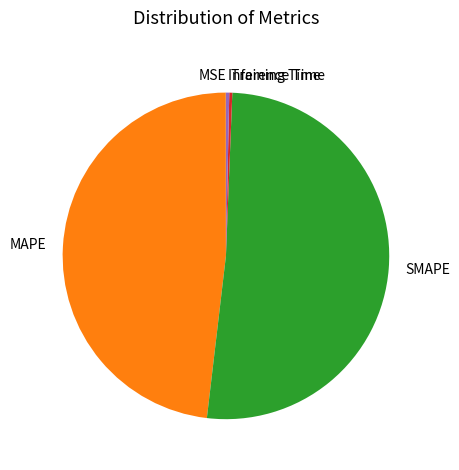

Which slice is the largest?

SMAPE